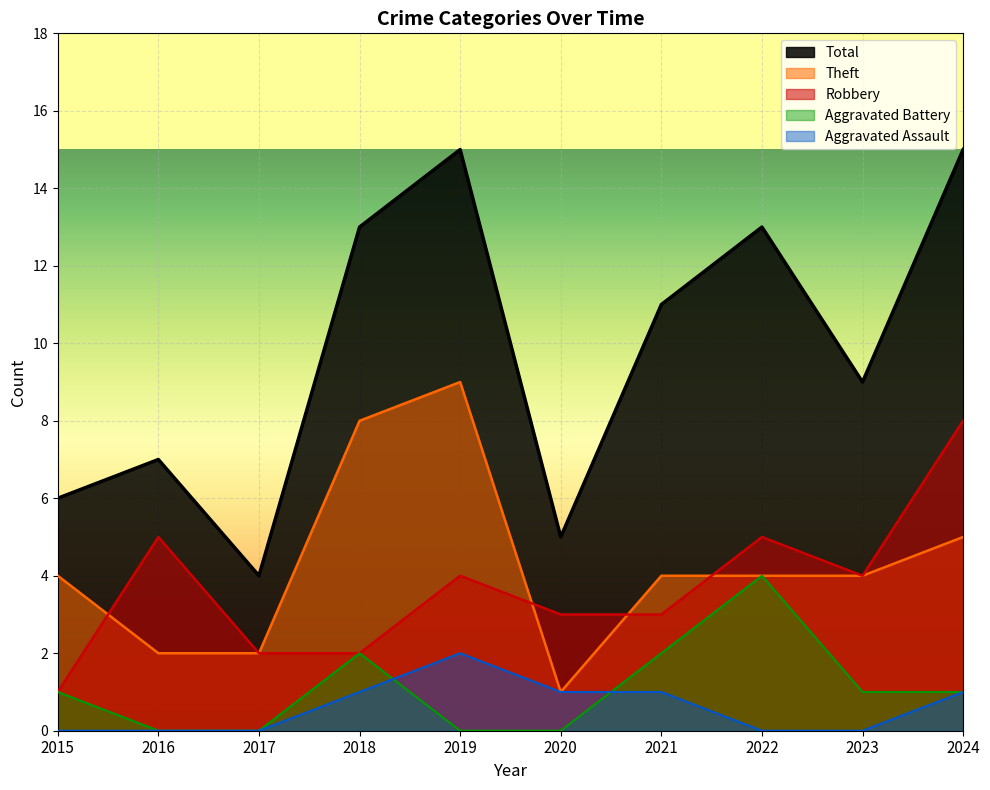

How many data points does each series have?

10